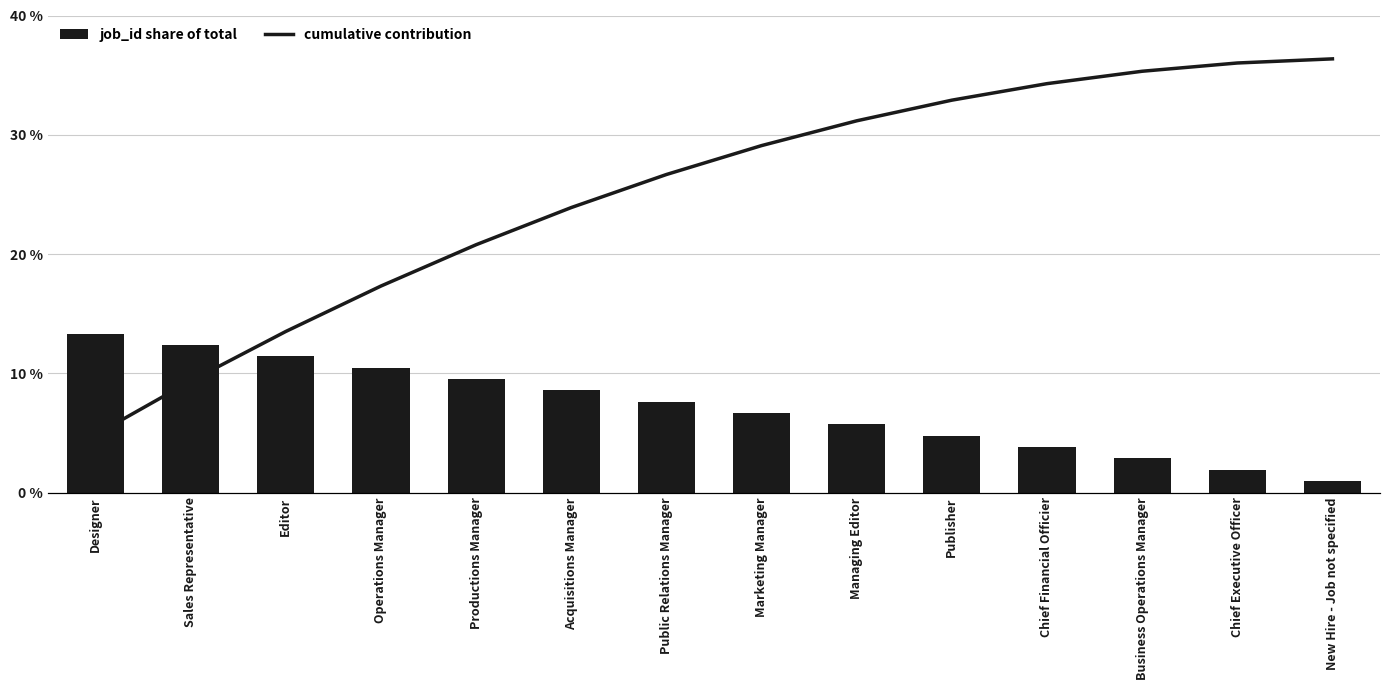

Which category has the highest value across all series?

New Hire - Job not specified